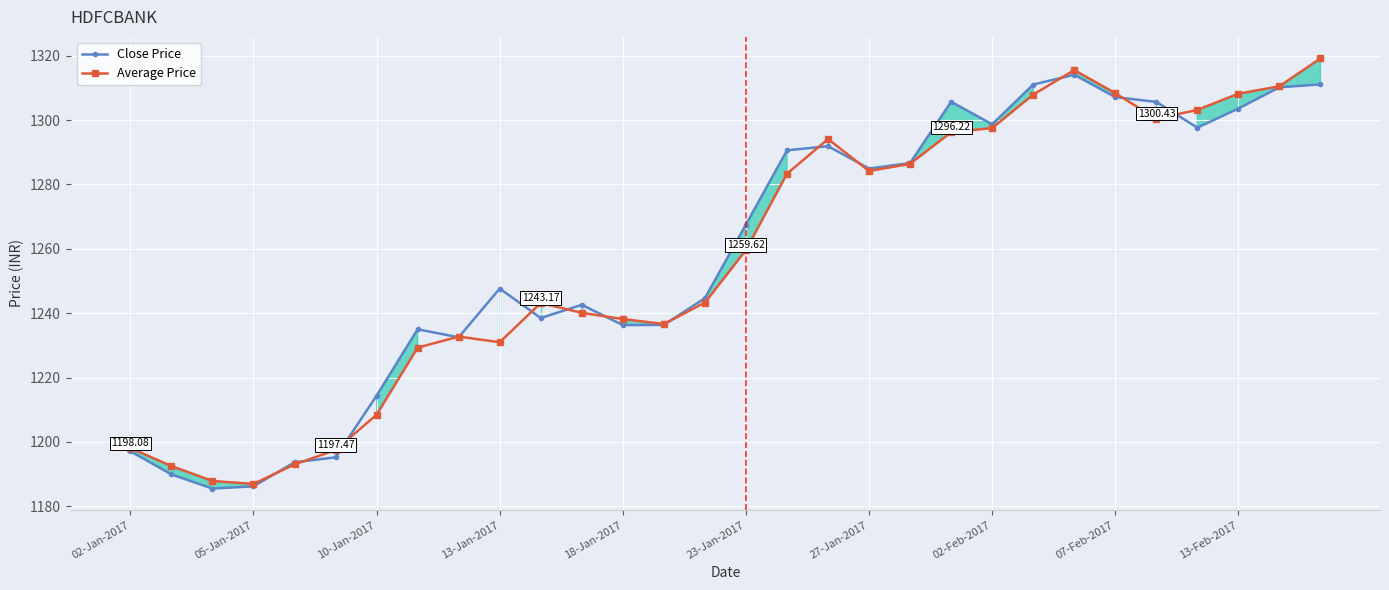

What is the difference between the Average Price values at 27-Jan-2017 and 05-Jan-2017?

97.2